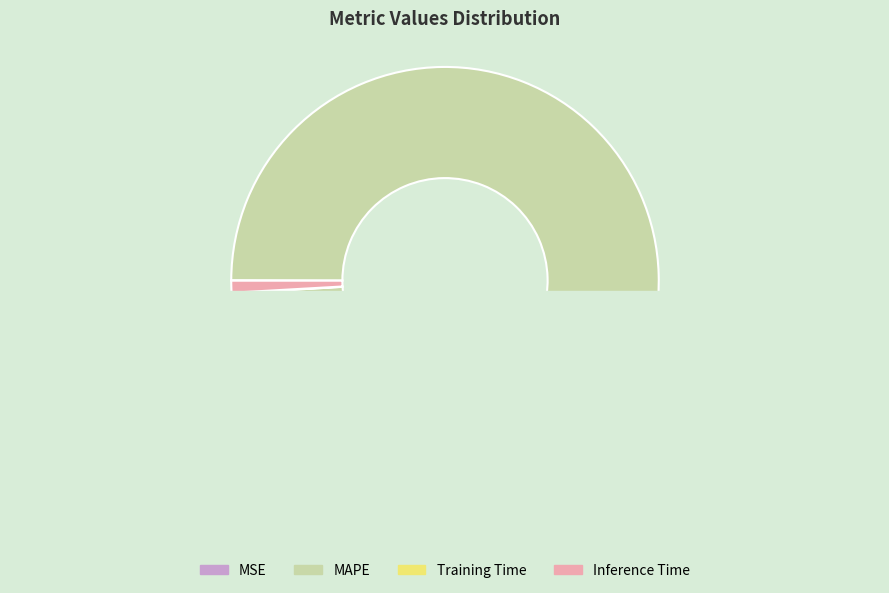

How many segments does this pie chart have?

4